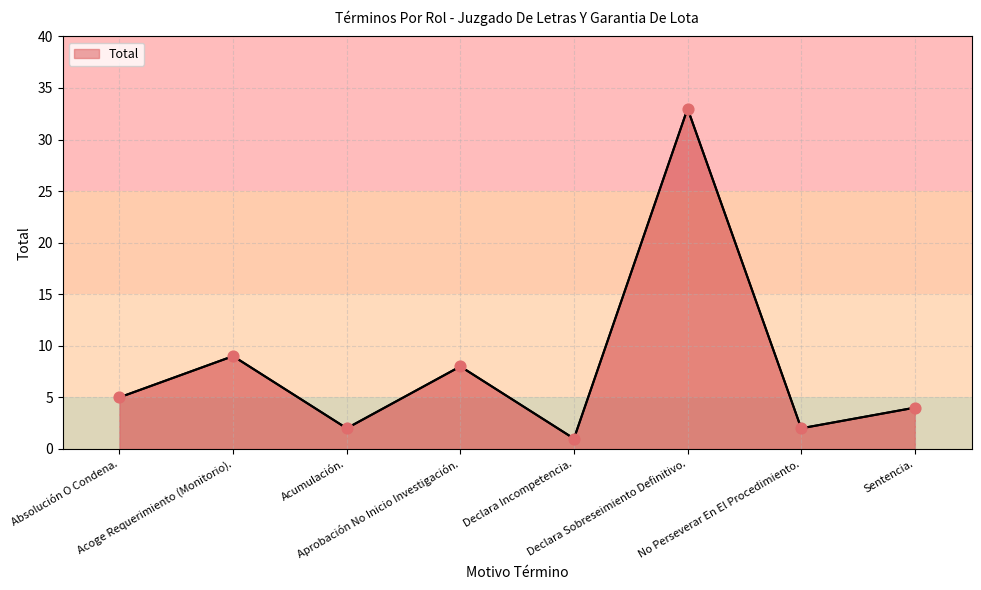

Which has a higher value, Acumulación. or Aprobación No Inicio Investigación.?

Aprobación No Inicio Investigación.